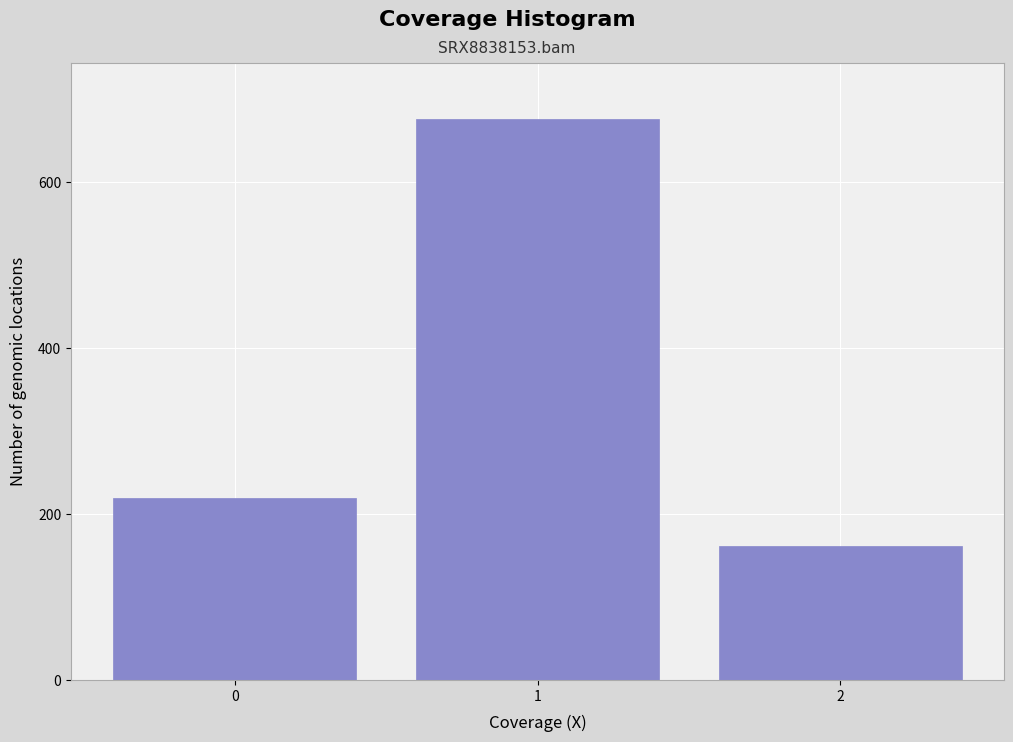

Reading right to left, transcribe all the data shown in this chart.

2=161	1=676	0=219